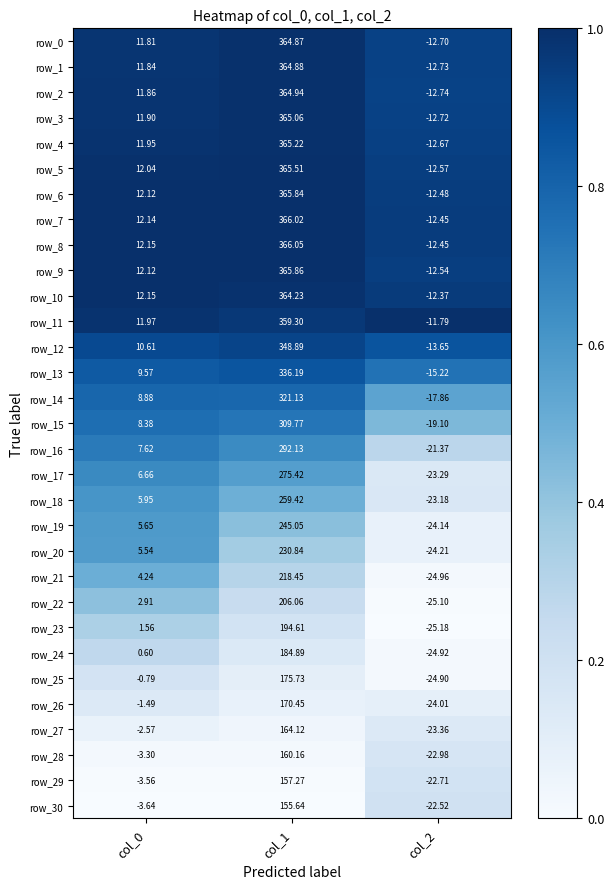

Is the value of row_7 at col_0 greater than the value of row_13 at col_1?

No